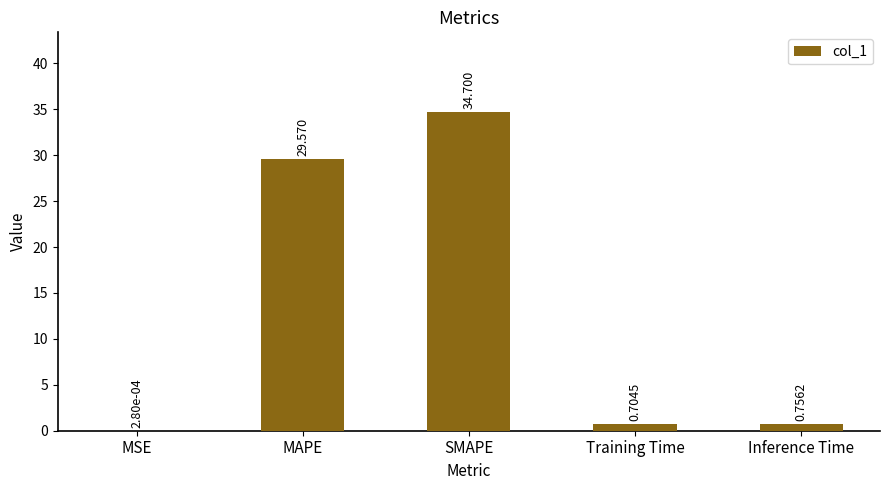

Which label corresponds to the largest value in the chart?

SMAPE